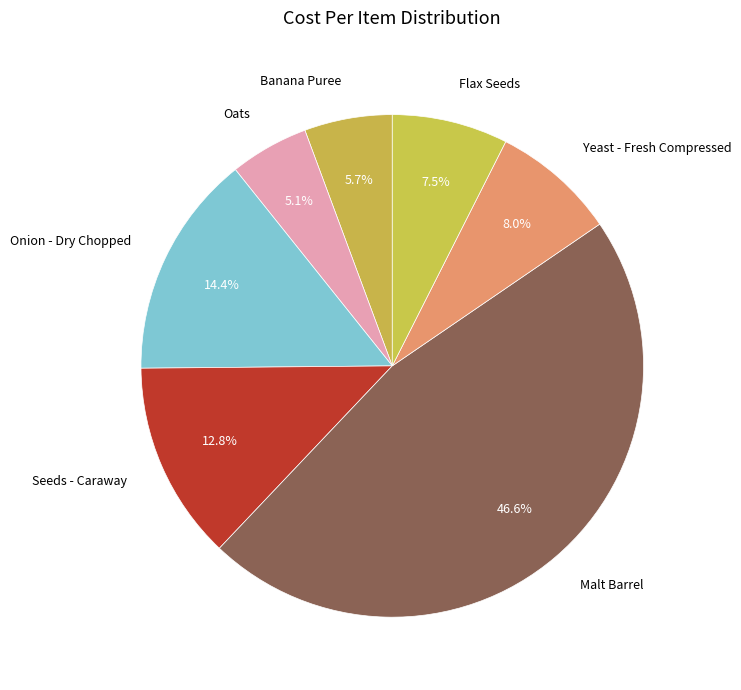

What is the largest slice in the pie chart?

Malt Barrel